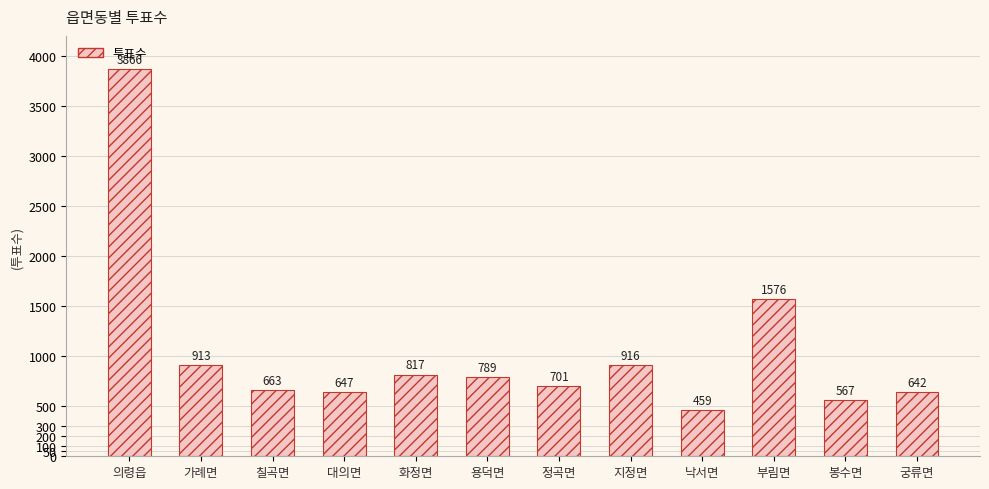

What is the smallest value displayed?

459